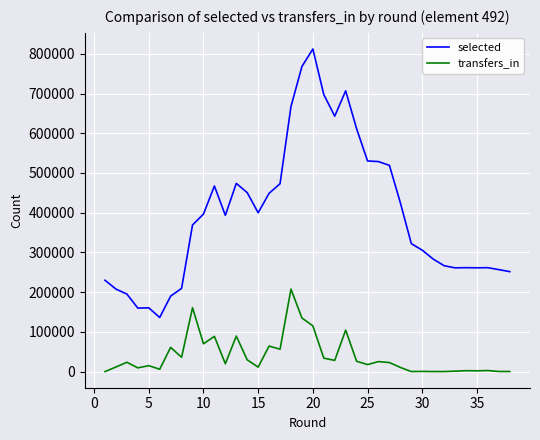

What is the lowest value of the selected series?

136187